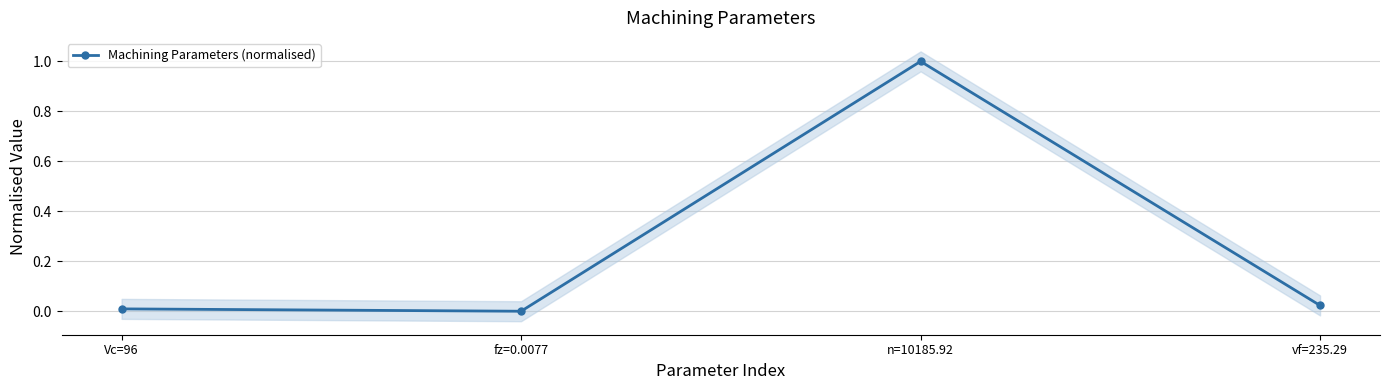

Reading left to right, transcribe all the data shown in this chart.

Vc=96=0.0	fz=0.0077=0.0	n=10185.92=1.0	vf=235.29=0.0